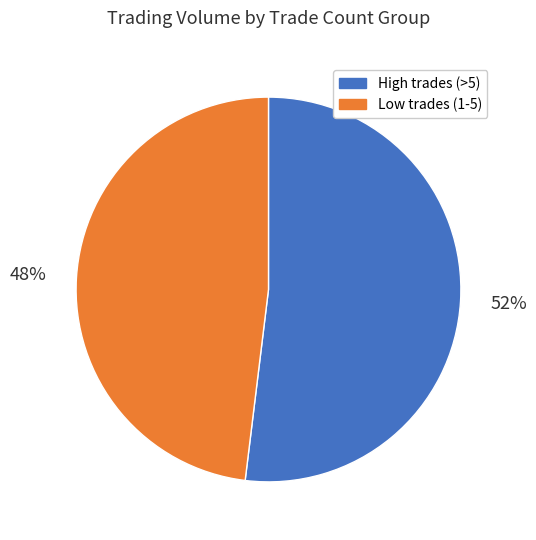

How many segments does this pie chart have?

2